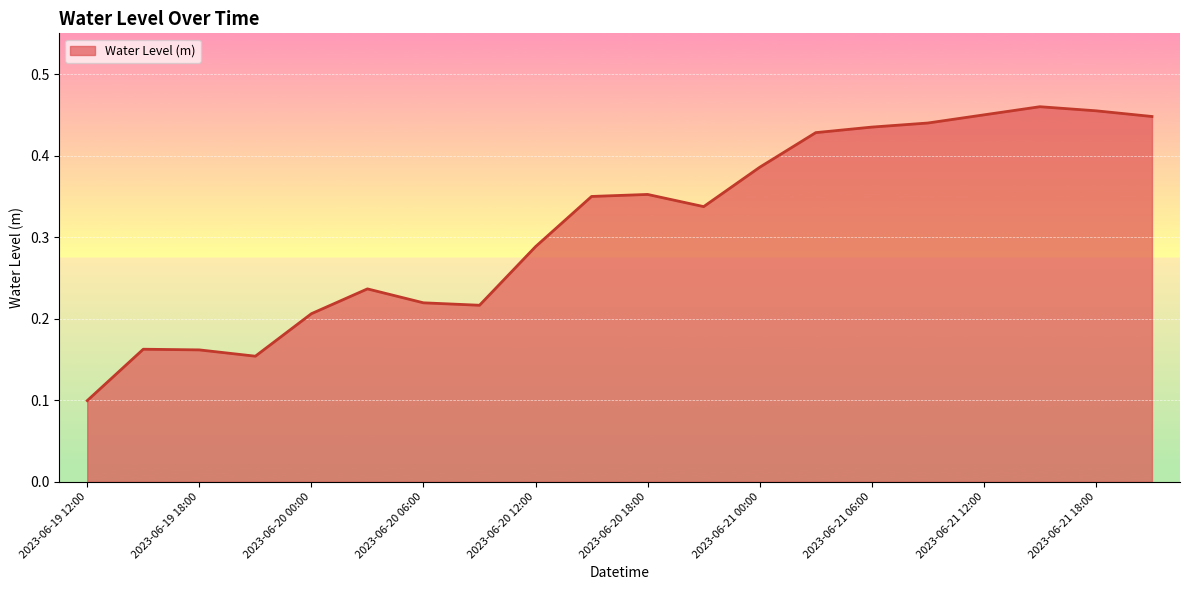

What is the smallest value displayed?

0.1